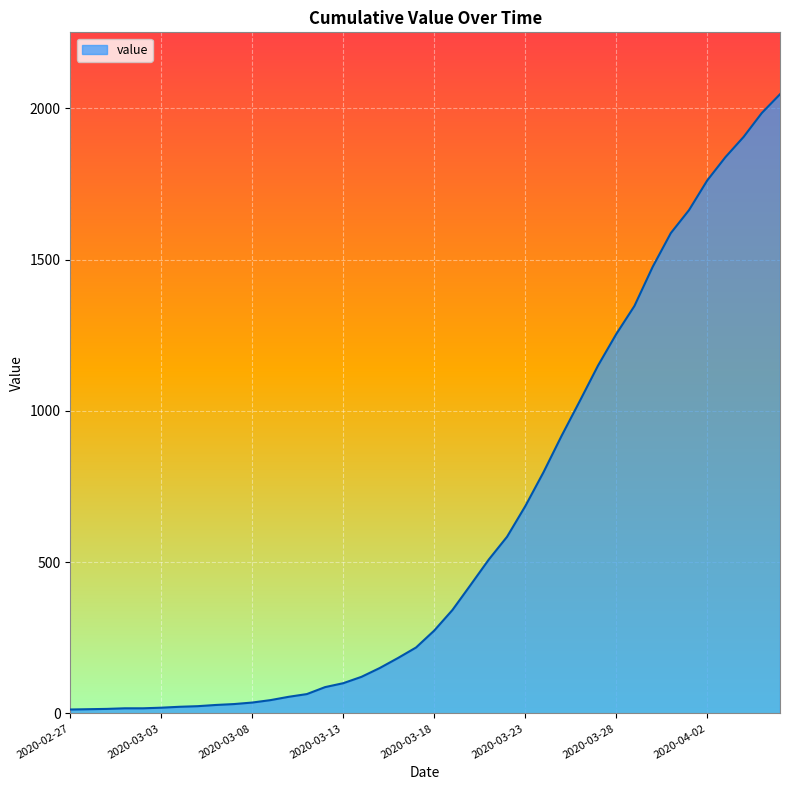

What is the maximum value shown in the chart?

2047